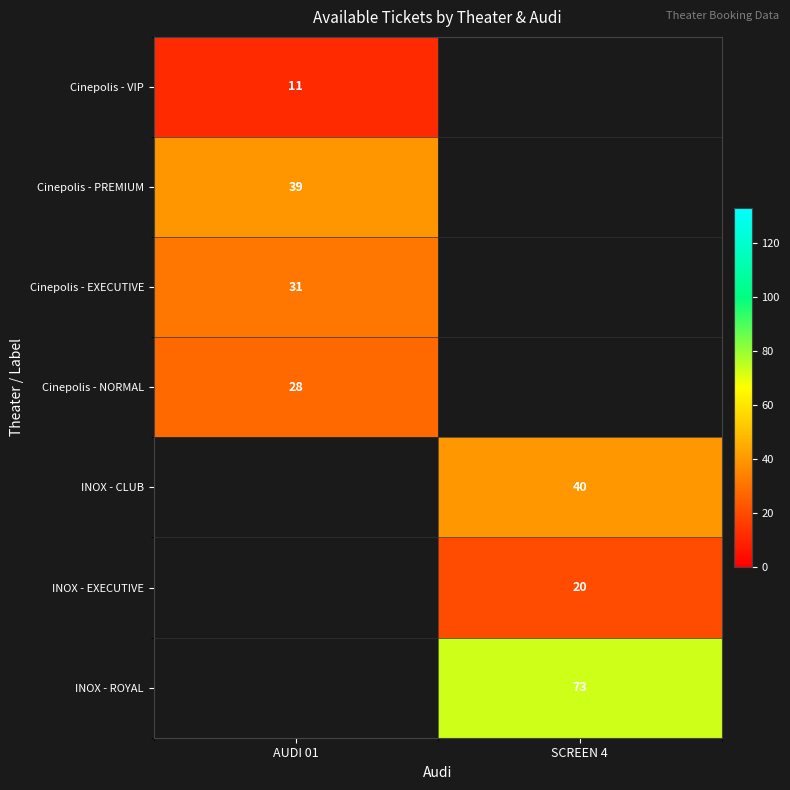

Is the value of INOX - CLUB at SCREEN 4 greater than the value of Cinepolis - VIP at AUDI 01?

Yes